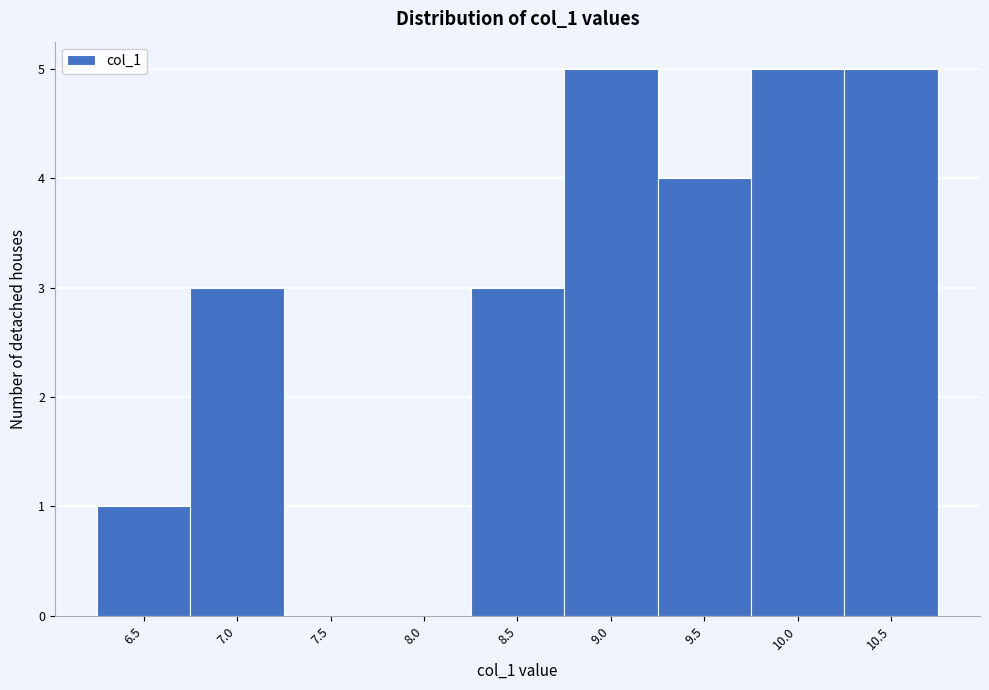

Reading left to right, extract all data points from this chart.

6.5=1	7.0=3	7.5=0	8.0=0	8.5=3	9.0=5	9.5=4	10.0=5	10.5=5